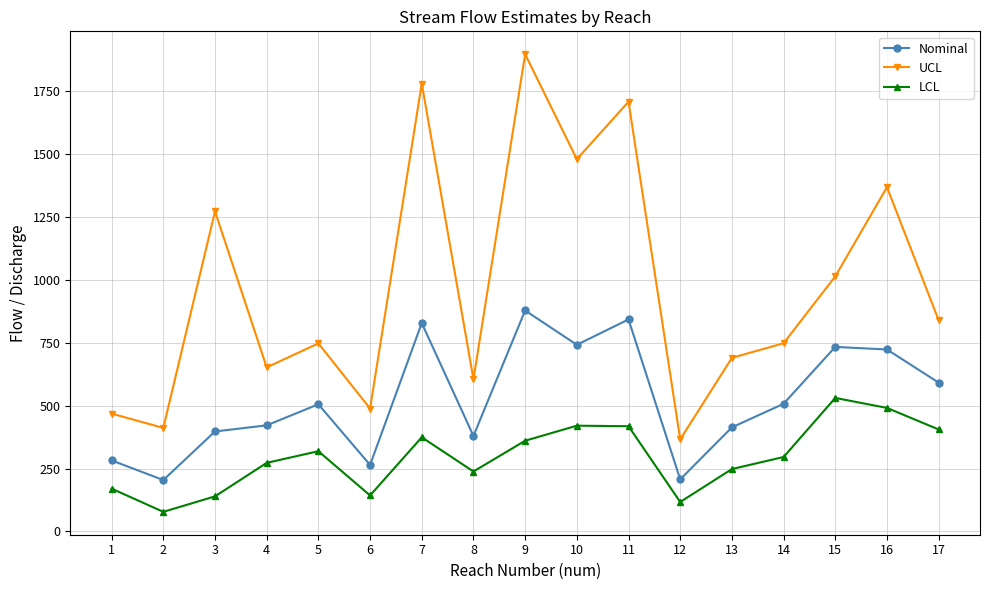

What are all the series names shown in the legend?

Nominal, UCL, LCL